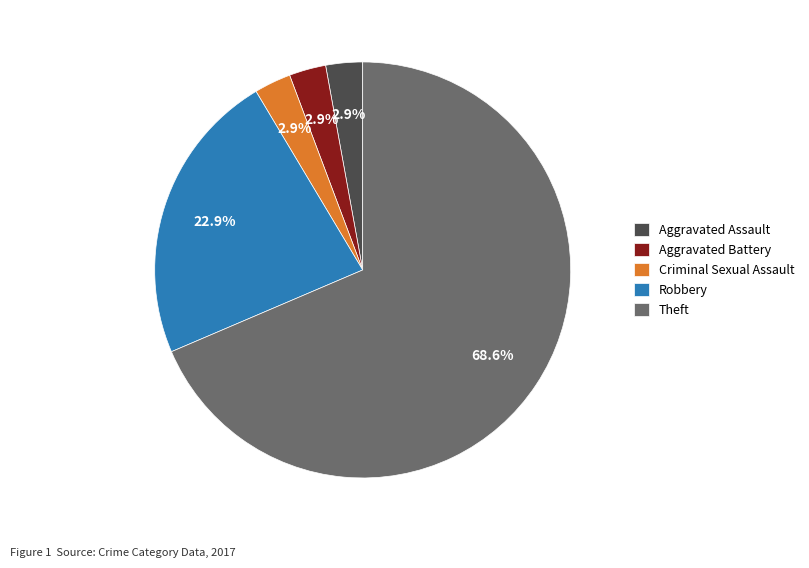

To the nearest percent, what is the difference between the largest and smallest slice percentages?

66%